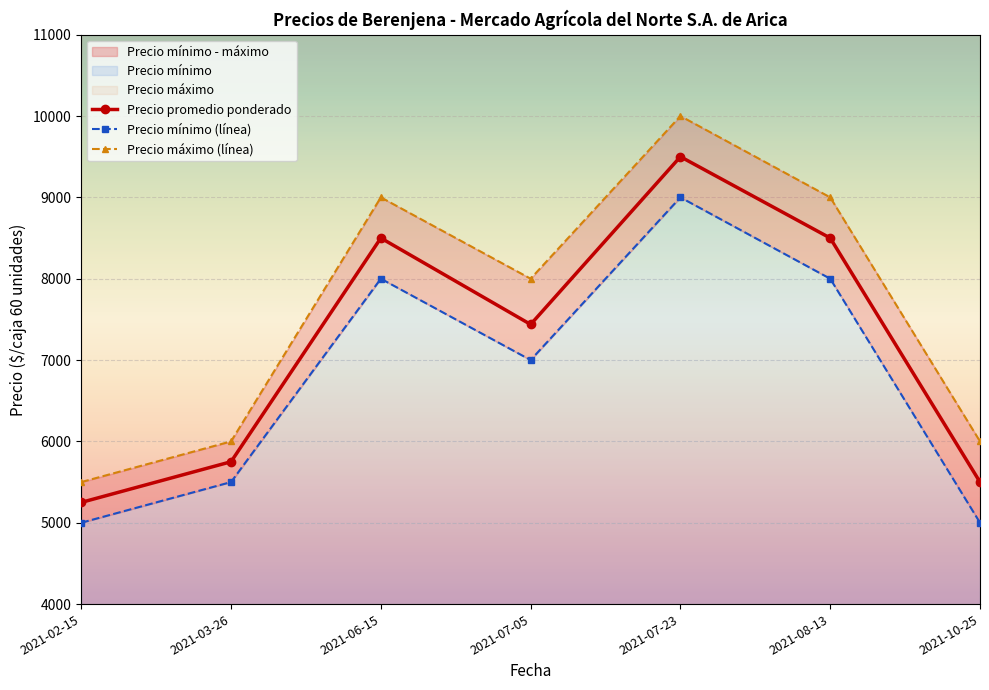

Which series has the largest range (max minus min)?

Precio máximo (línea)